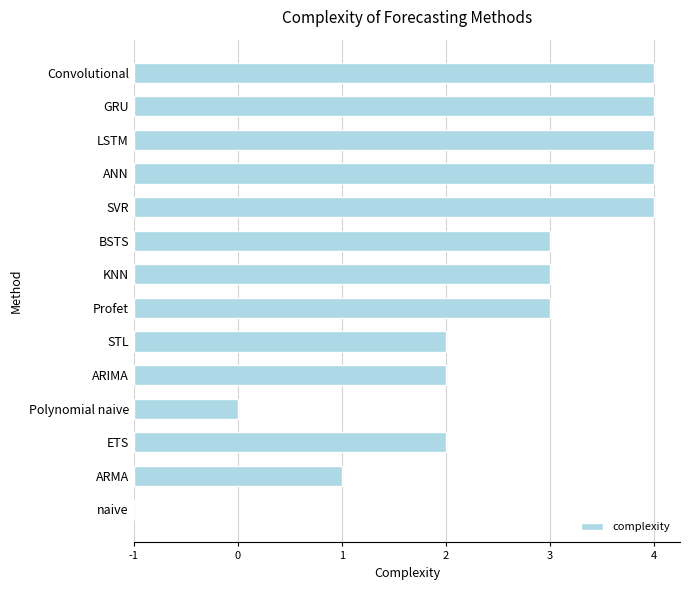

How many categories are shown in the chart?

14